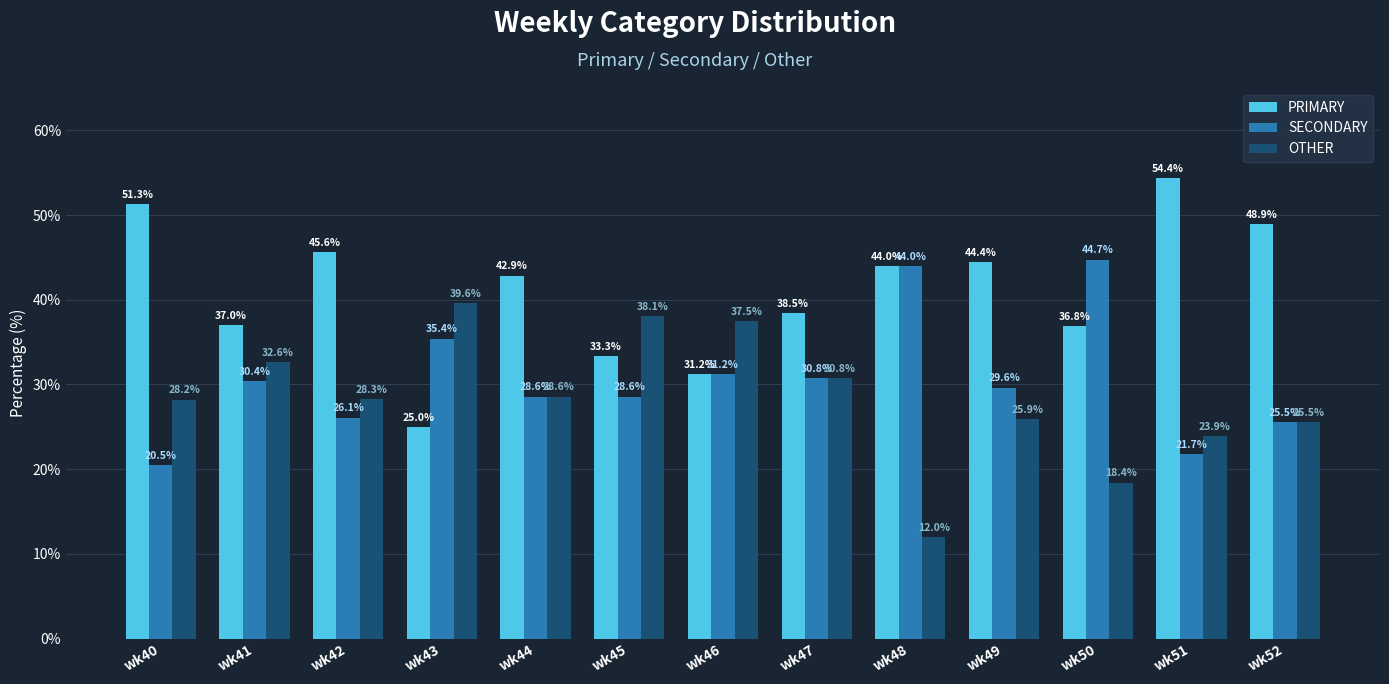

At how many categories does at least one series exceed 36?

13